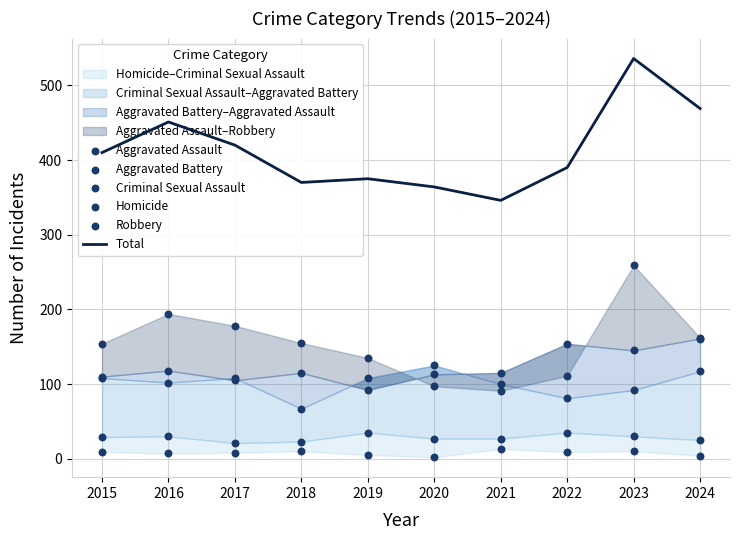

Which series contains the lowest Y value?

Homicide